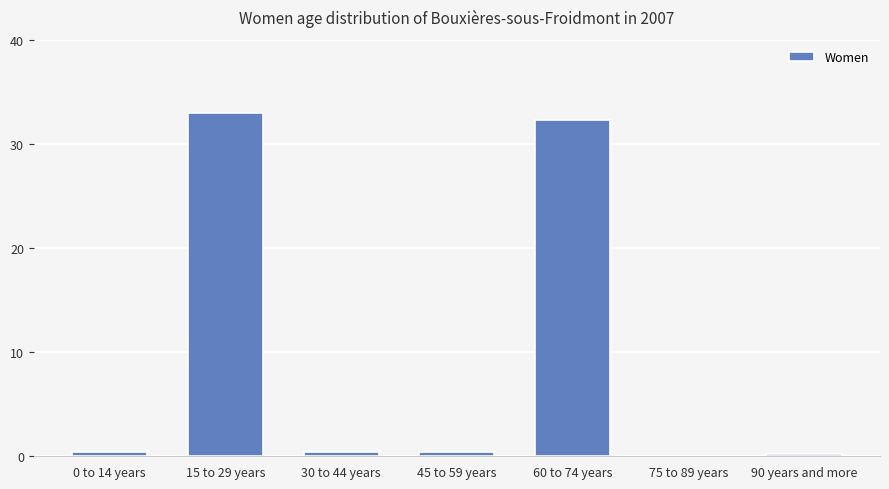

What is the maximum value shown in the chart?

33.0